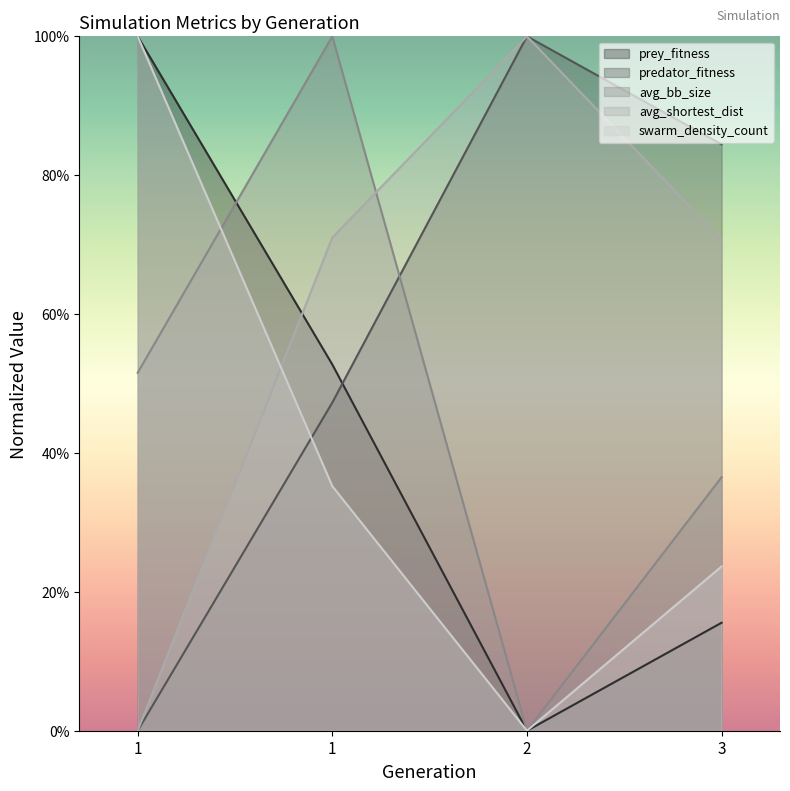

What is the total value across all series at 1?

2.5